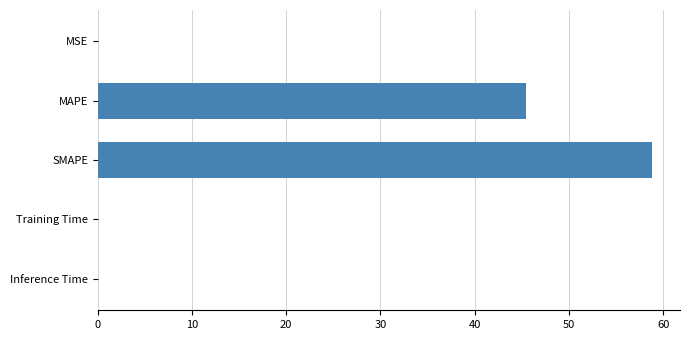

What is the sum of all values?

104.3